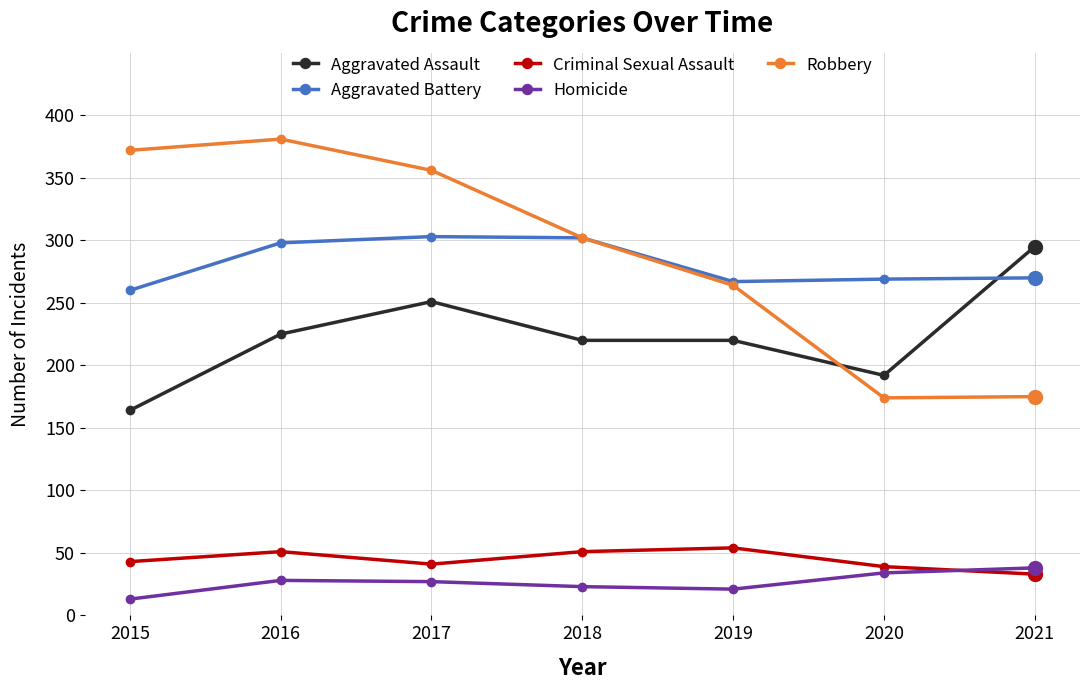

What are all the series names shown in the legend?

Aggravated Assault, Aggravated Battery, Criminal Sexual Assault, Homicide, Robbery